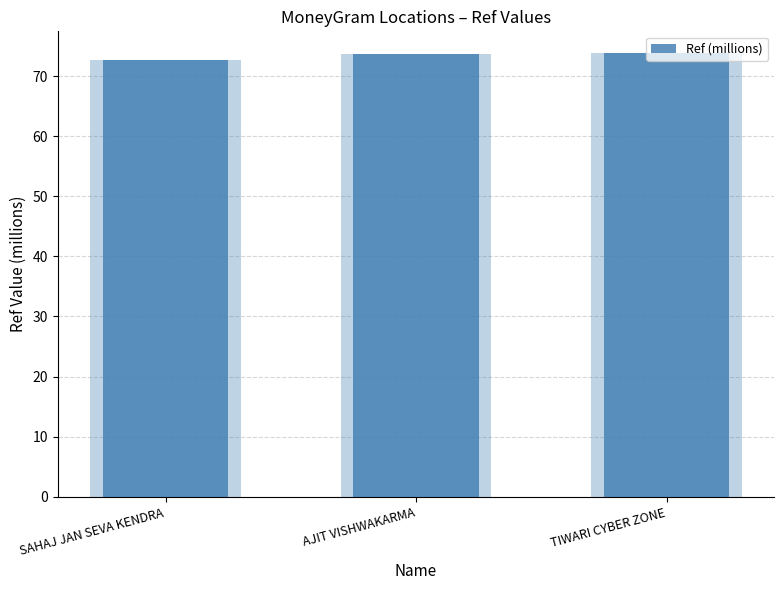

What is the label of the 2nd bar from the left?

AJIT VISHWAKARMA